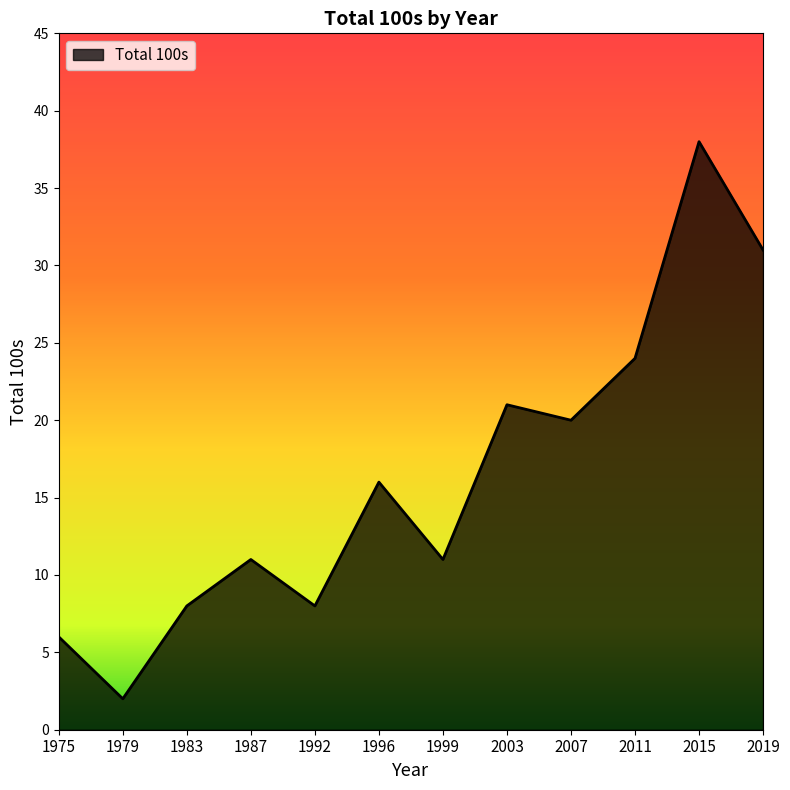

Does the chart display data point markers on the line(s)?

No